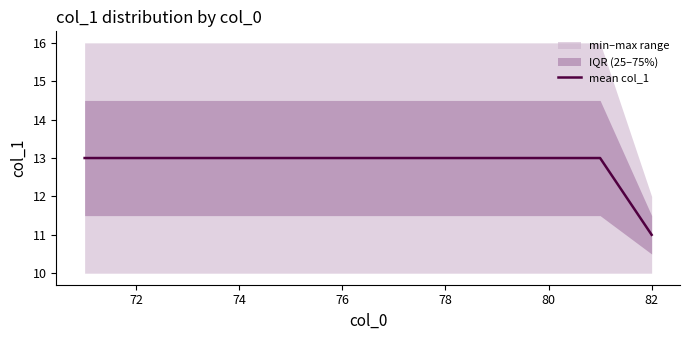

What is the highest value of the mean col_1 series?

13